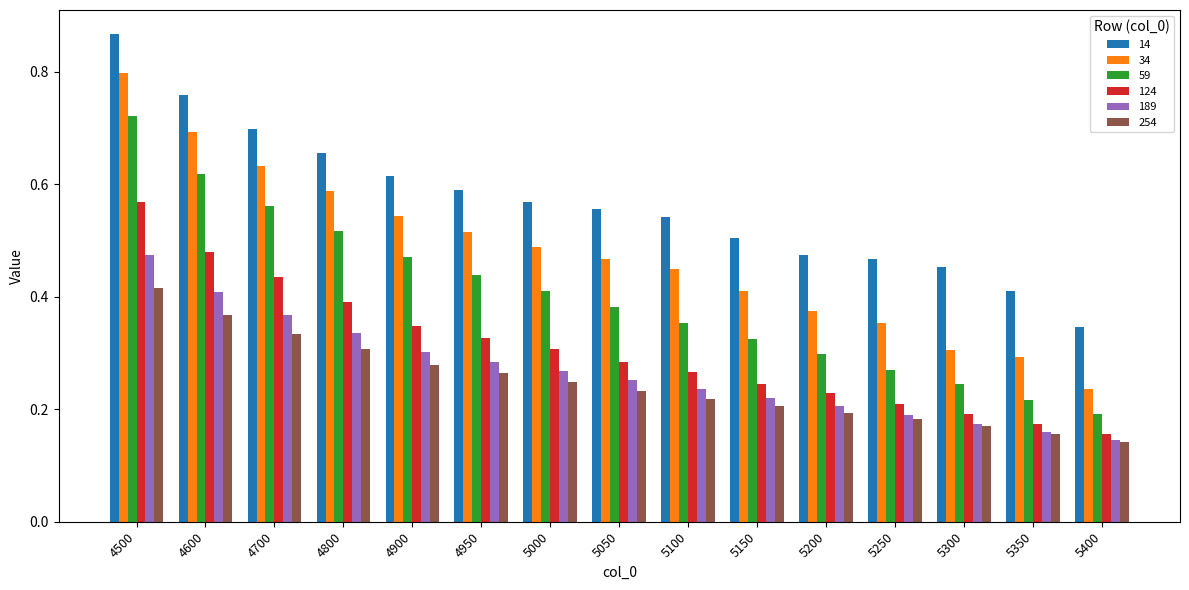

Is it true that 59 equals 0.9 at 4800?

False